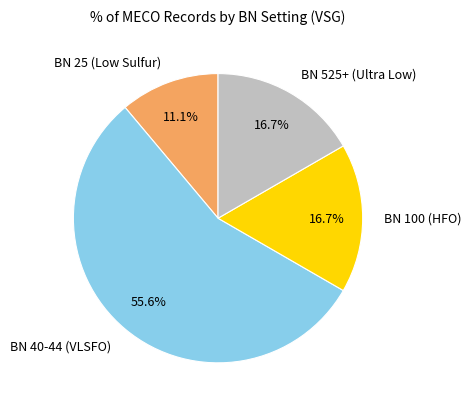

How much of the chart is everything except BN 525+ (Ultra Low)?

83.3%